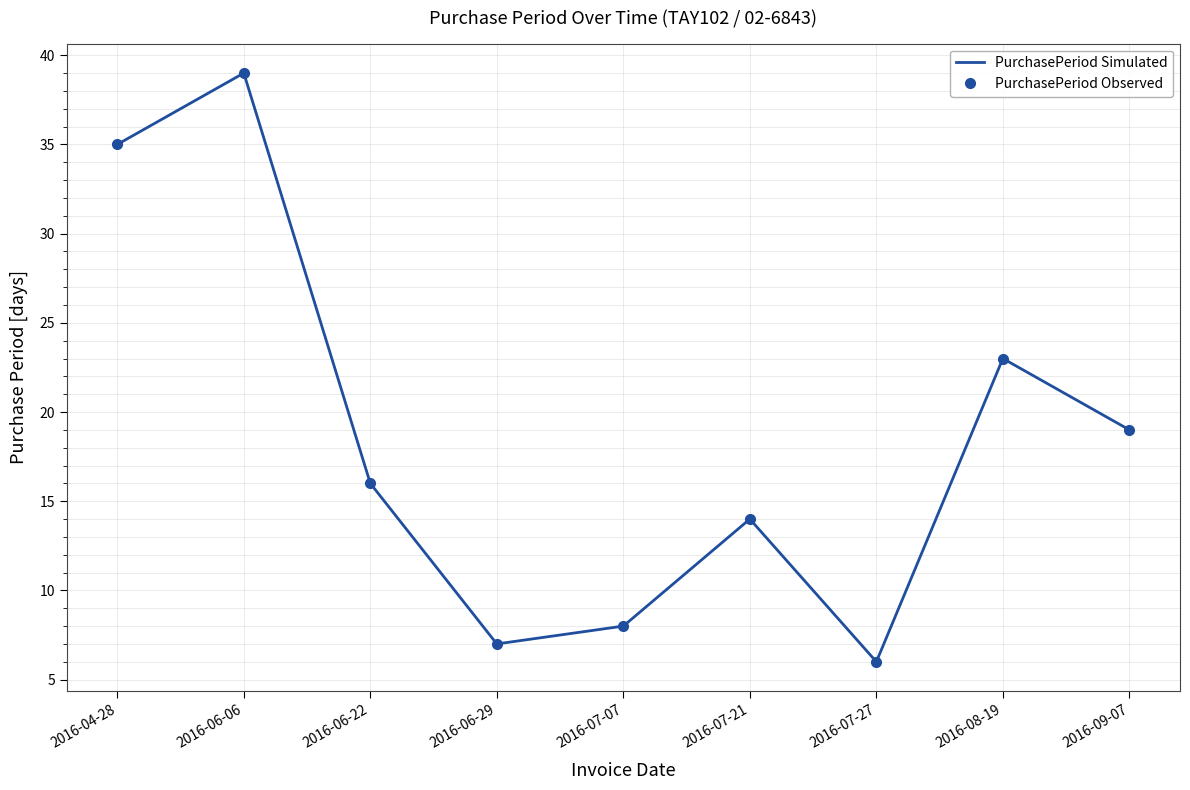

What is the value of the PurchasePeriod Simulated point at the 1st from the left?

35